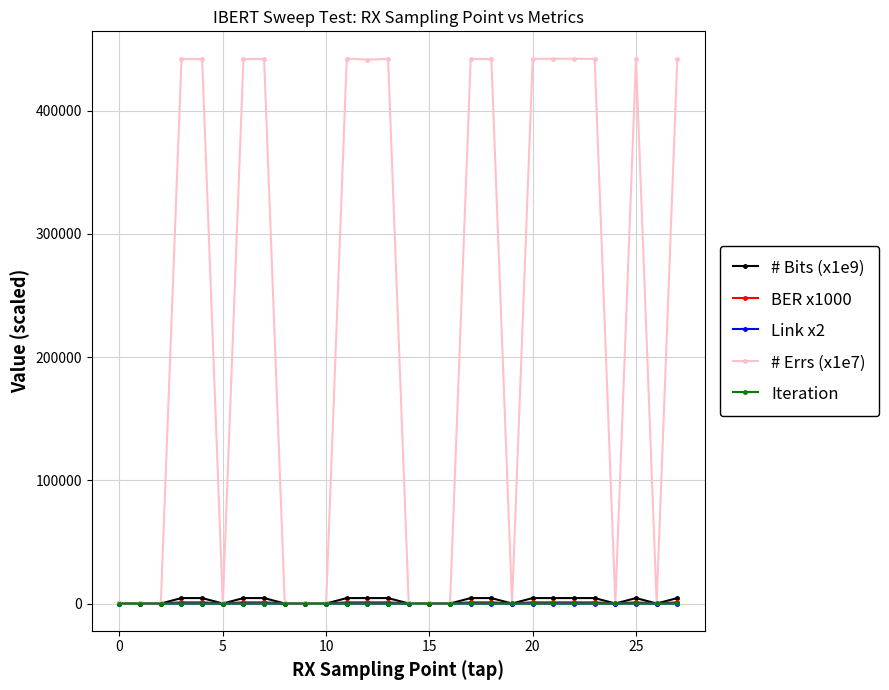

Which series has the largest total across all categories?

# Errs (x1e7)